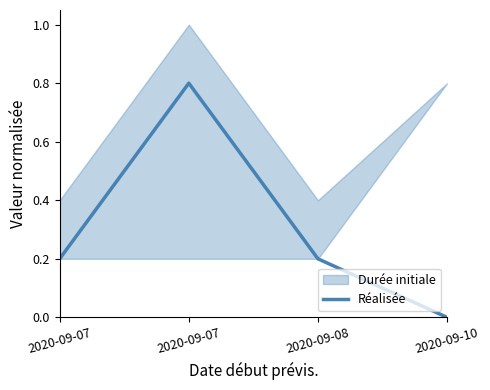

Between 2020-09-07 and 2020-09-08, which is larger?

2020-09-07